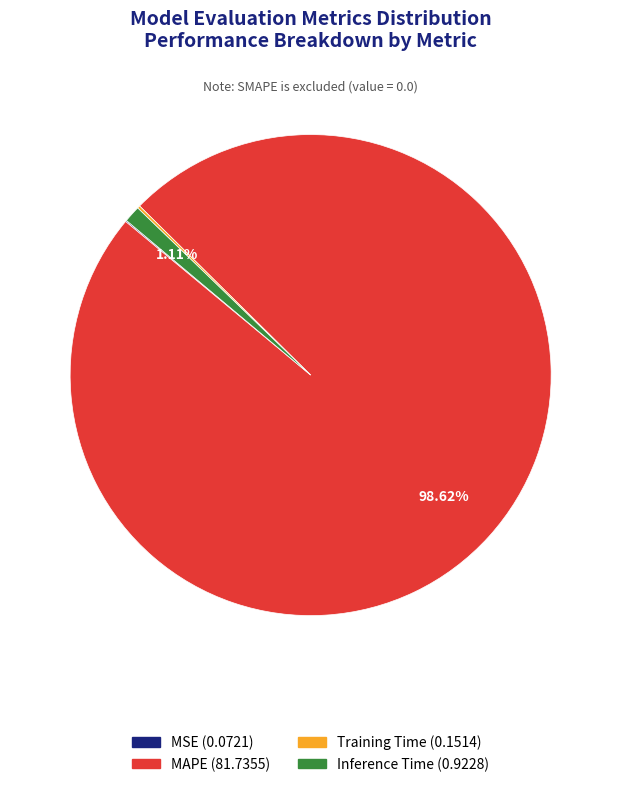

Which has a higher value, Inference Time or MAPE?

MAPE